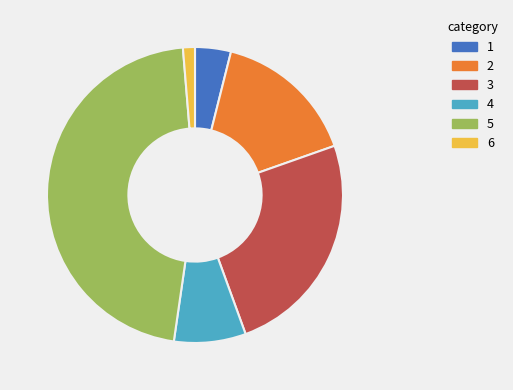

Which has a higher value, 4 or 3?

3